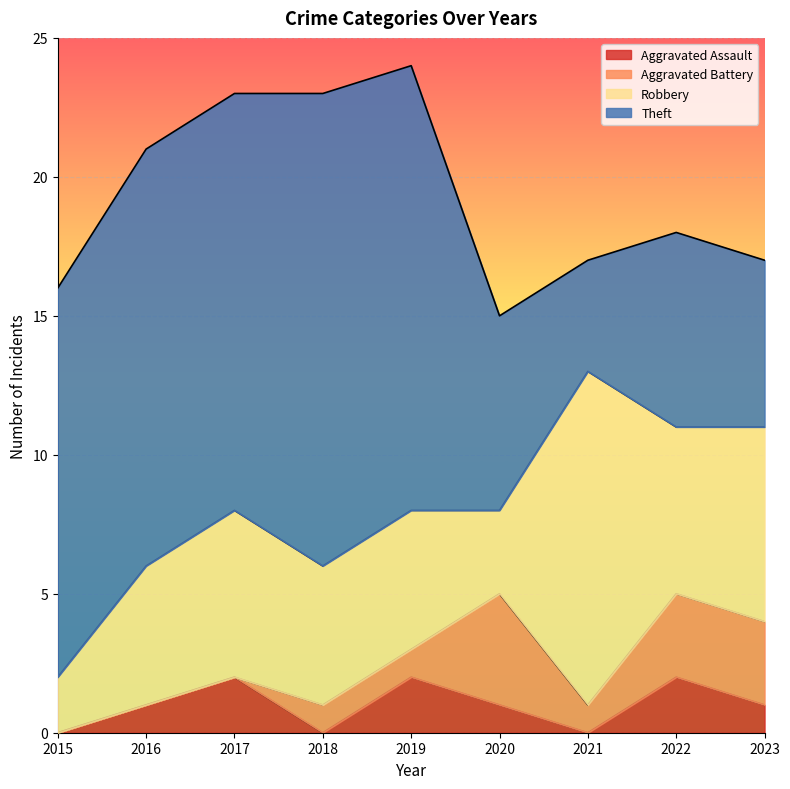

Is it true that Aggravated Battery equals 1 at 2018?

True